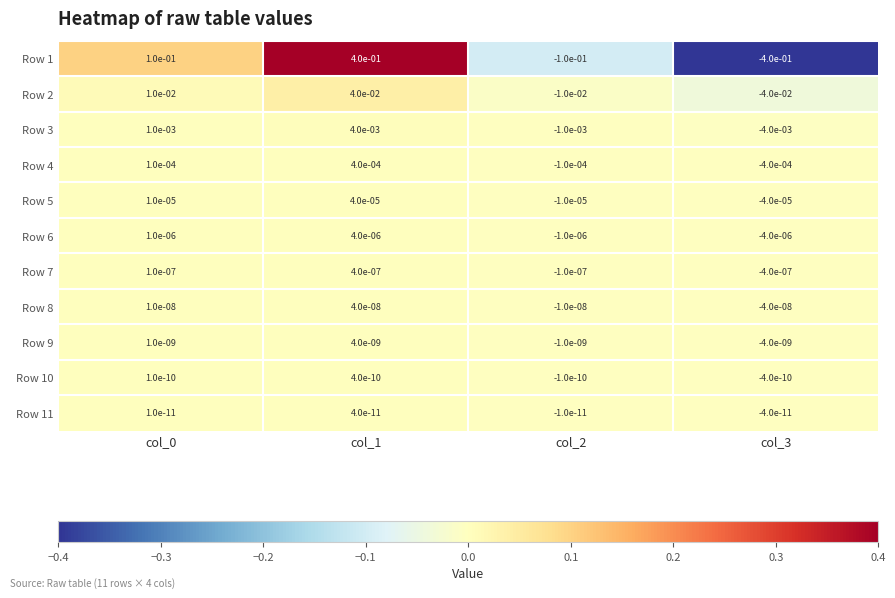

Which series has the largest range (max minus min)?

Row 1